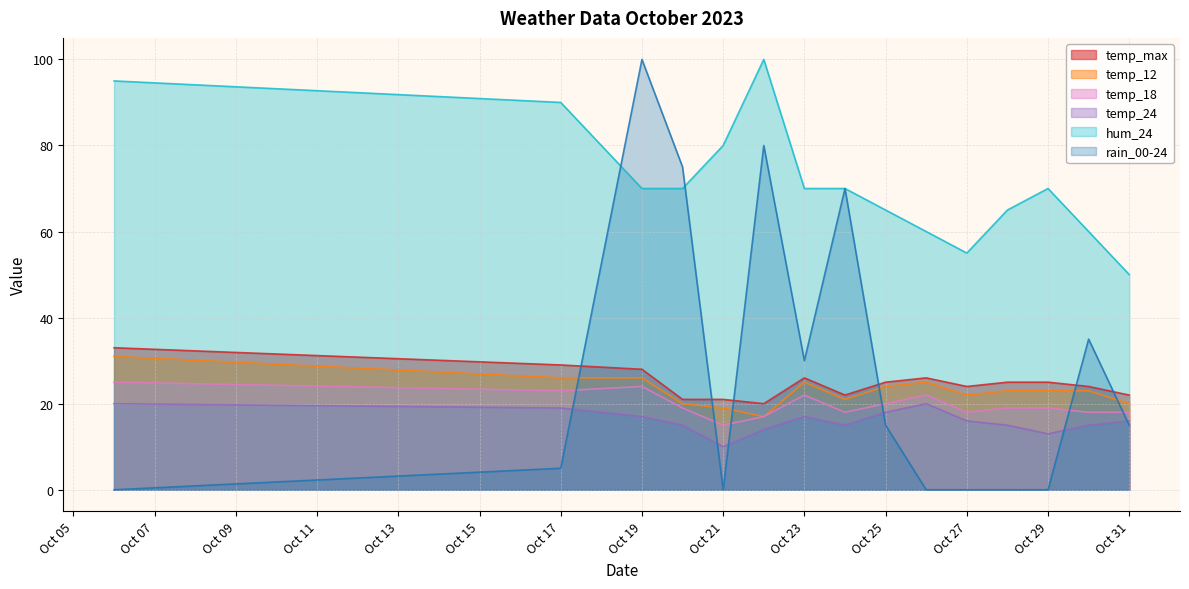

Where do rain_00-24 and temp_max first cross each other?

Oct 17 and Oct 19